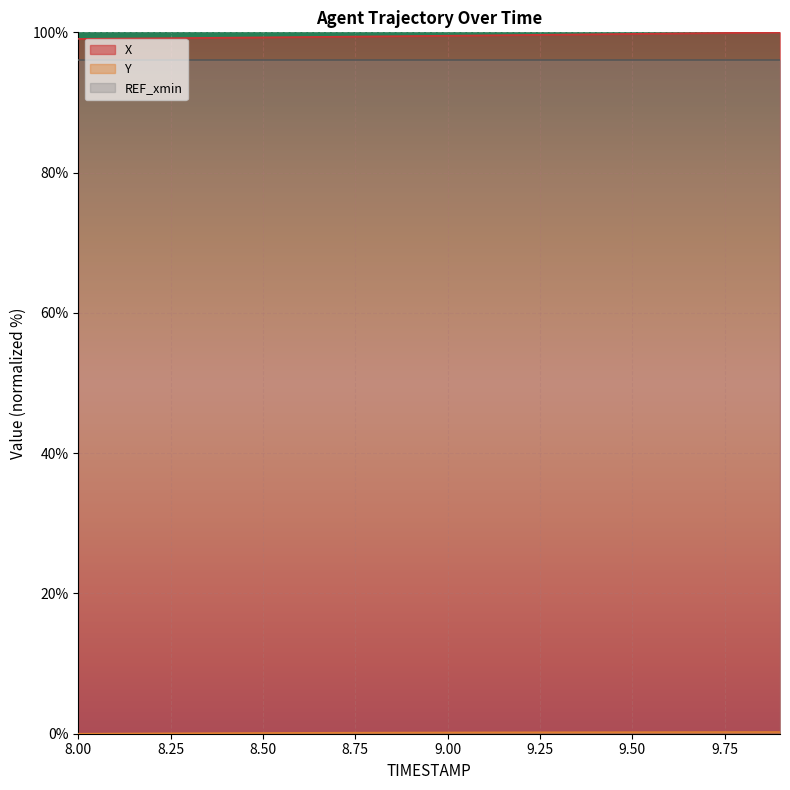

Which category has the highest value in the X series?

9.9